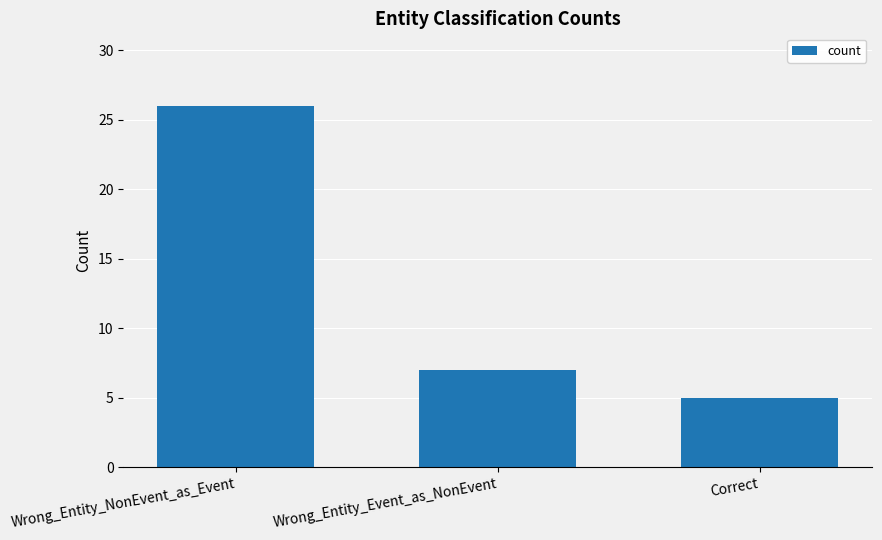

Reading left to right, what are all the values shown in this chart?

Wrong_Entity_NonEvent_as_Event=26	Wrong_Entity_Event_as_NonEvent=7	Correct=5